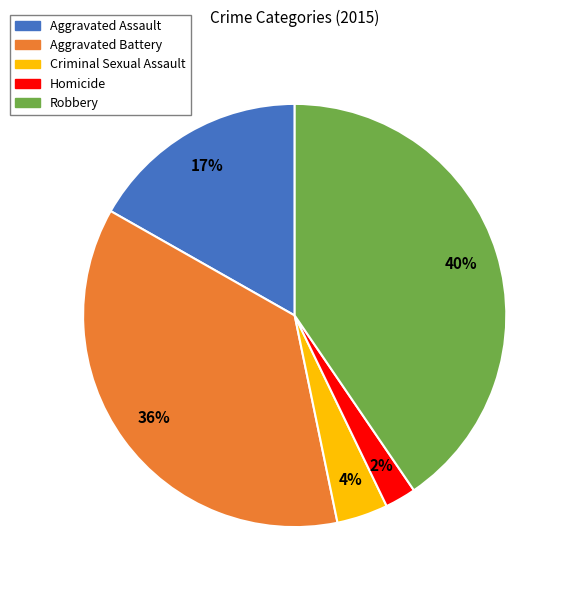

To the nearest percent, what is the difference between the largest and smallest slice percentages?

38%